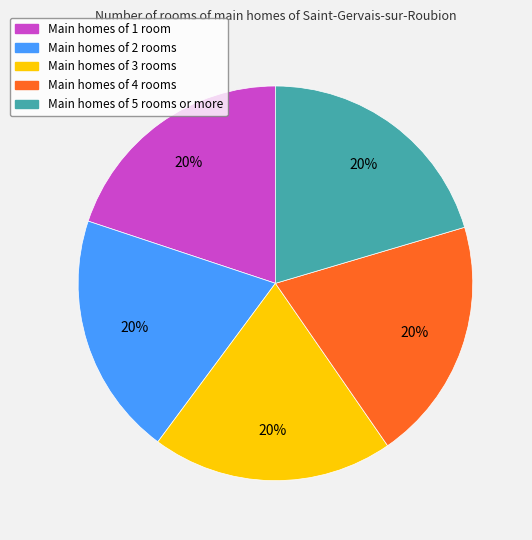

Do Main homes of 4 rooms and Main homes of 5 rooms or more together represent more than half of the pie?

No